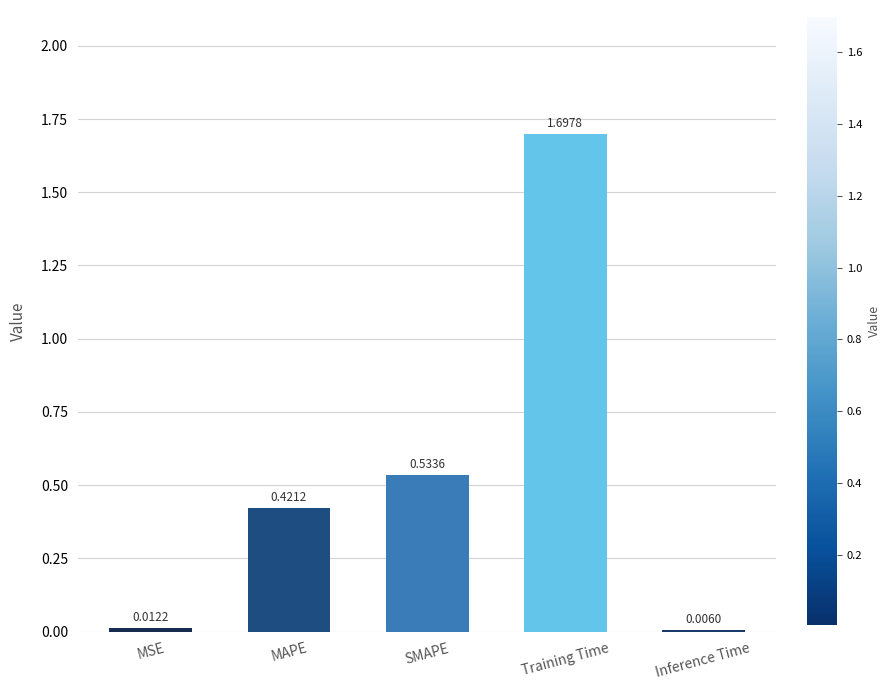

Between MAPE and MSE, which is larger?

MAPE